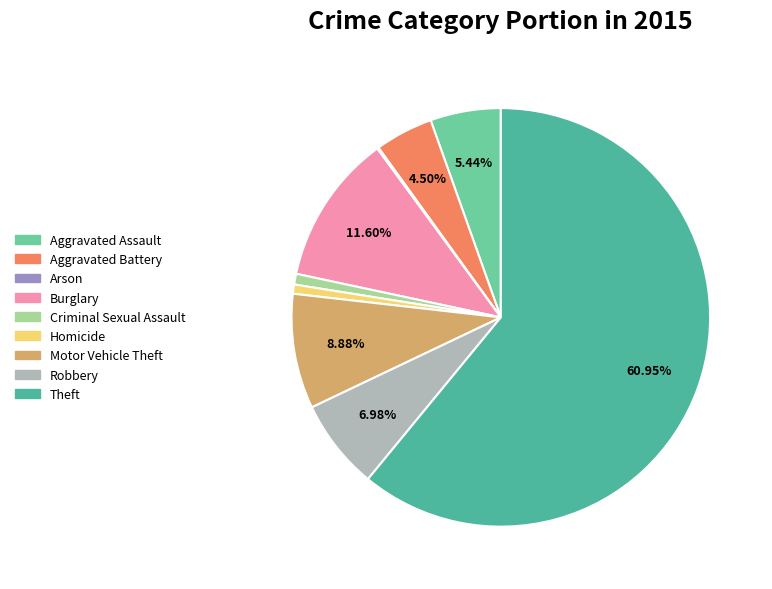

Which category has the biggest portion of the pie?

Theft